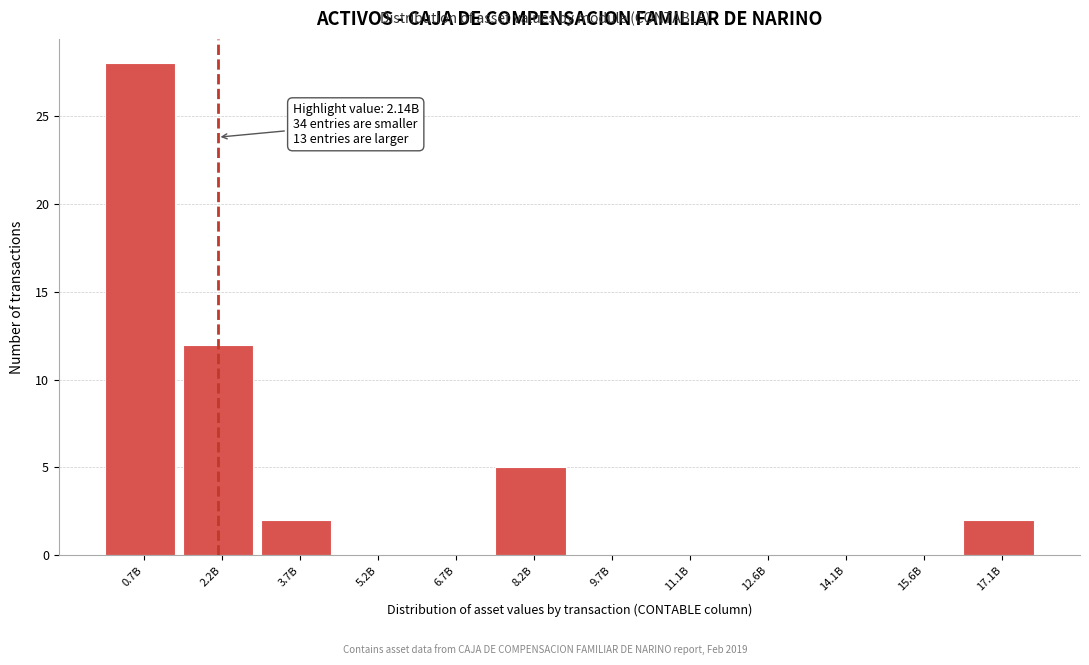

Reading right to left, transcribe all the data shown in this chart.

17.1B=2	15.6B=0	14.1B=0	12.6B=0	11.1B=0	9.7B=0	8.2B=5	6.7B=0	5.2B=0	3.7B=2	2.2B=12	0.7B=28